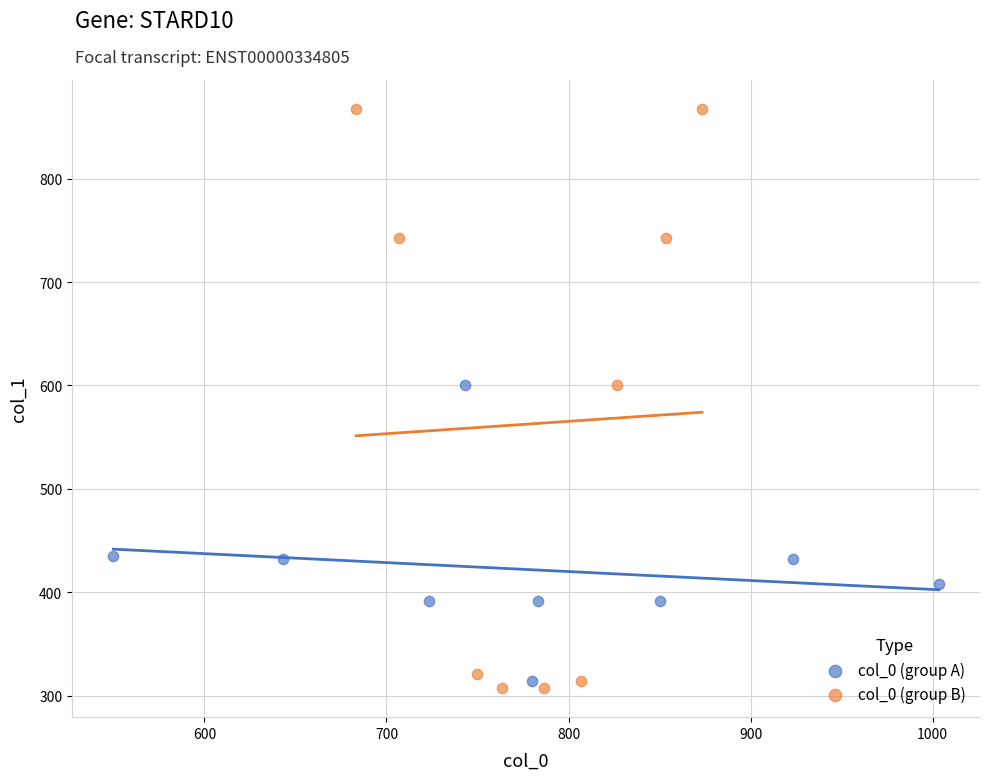

Which series reaches the maximum Y coordinate?

col_0 (group B)